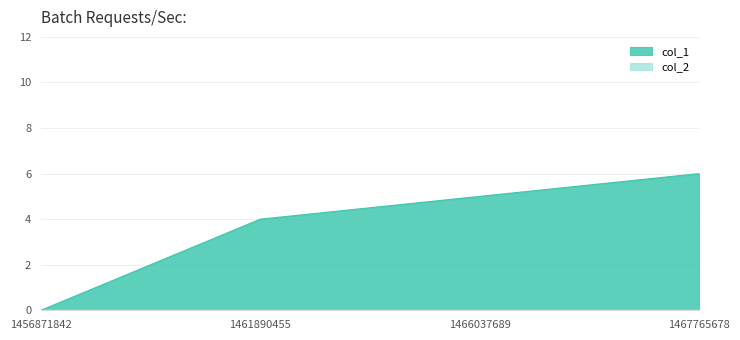

What is the ratio of the value at 1467765678 to the value at 1466037689?

1.2